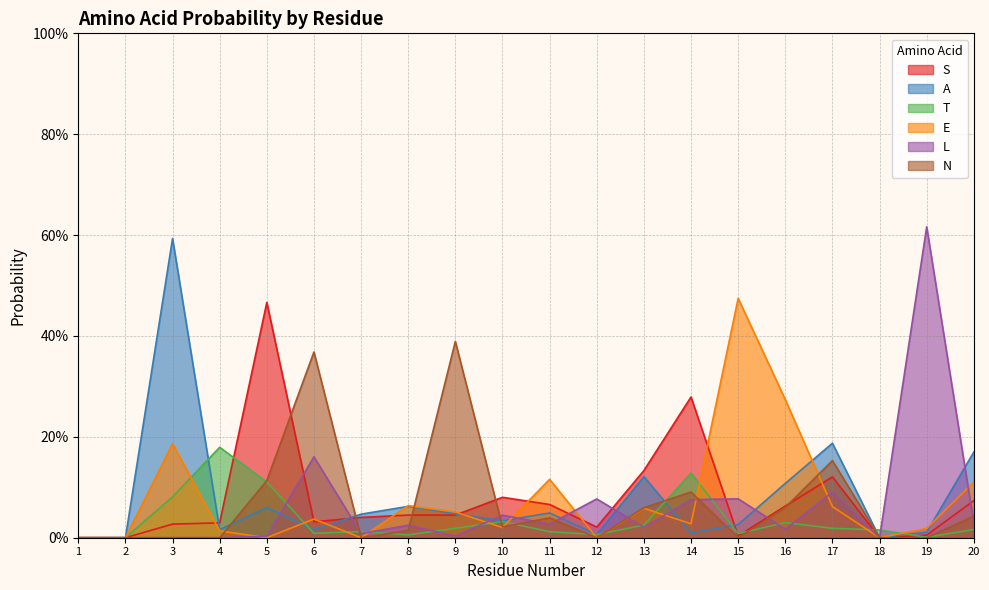

What is the greatest value displayed?

0.6